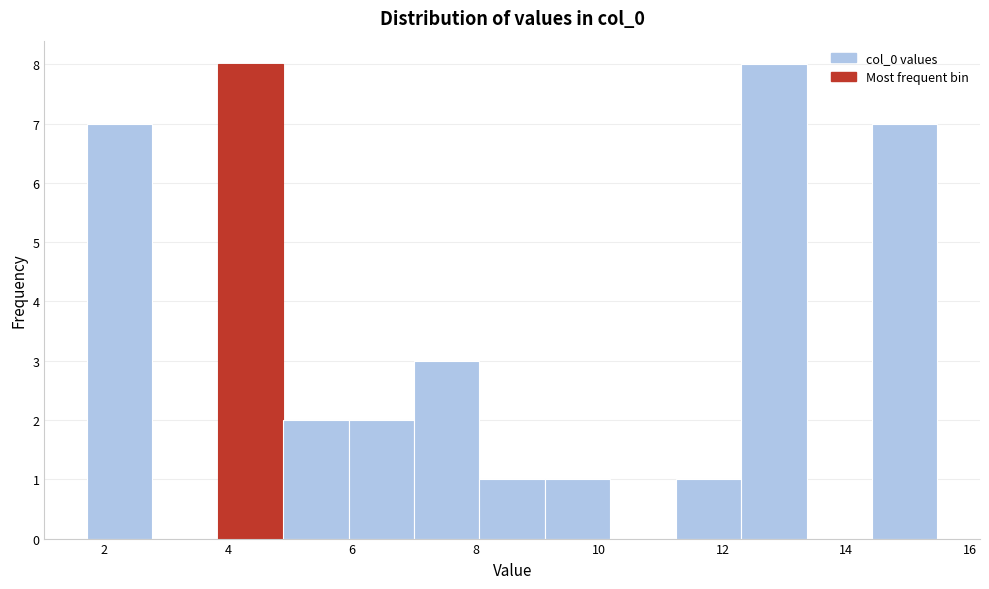

Reading left to right, transcribe this chart: for each bar, give the range it covers on the x-axis and its height. Neither the bar edges nor the heights are printed on the chart, so give them approximately, as read against the axes.

1.8 to 2.8: 7
2.8 to 3.8: 0
3.8 to 4.8: 8
4.8 to 6.0: 2
6.0 to 7.0: 2
7.0 to 8.0: 3
8.0 to 9.2: 1
9.2 to 10.2: 1
10.2 to 11.2: 0
11.2 to 12.2: 1
12.2 to 13.4: 8
13.4 to 14.4: 0
14.4 to 15.4: 7